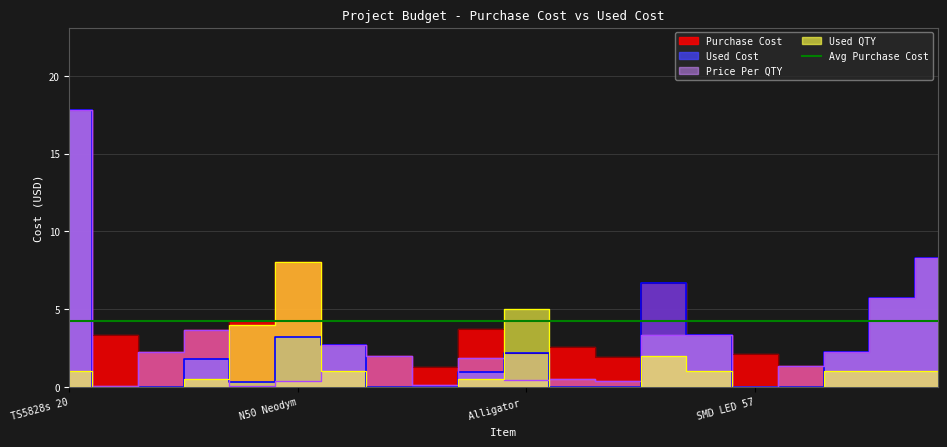

True or false: Purchase Cost and Price Per QTY cross at least once.

False